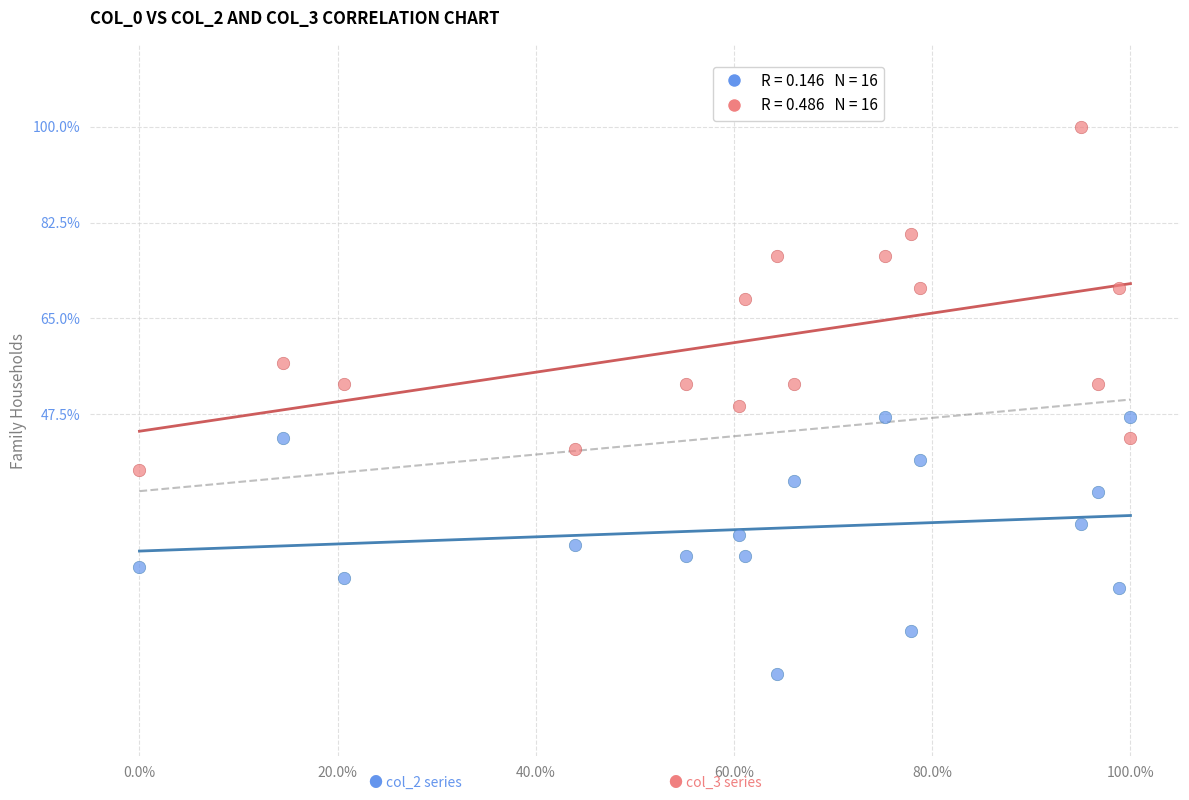

Across all data points, what is the range of Y values (max minus min)?

100.0